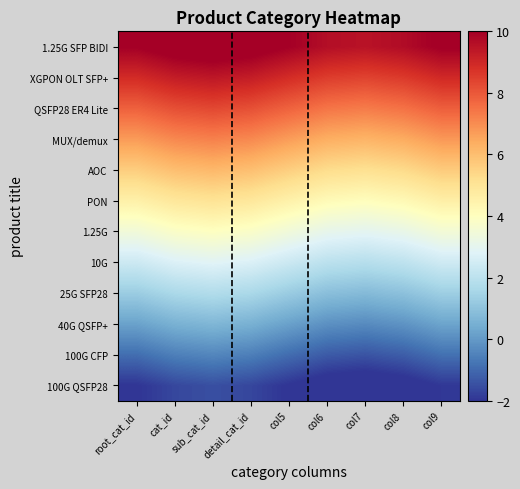

At how many categories does at least one series exceed 1?

9